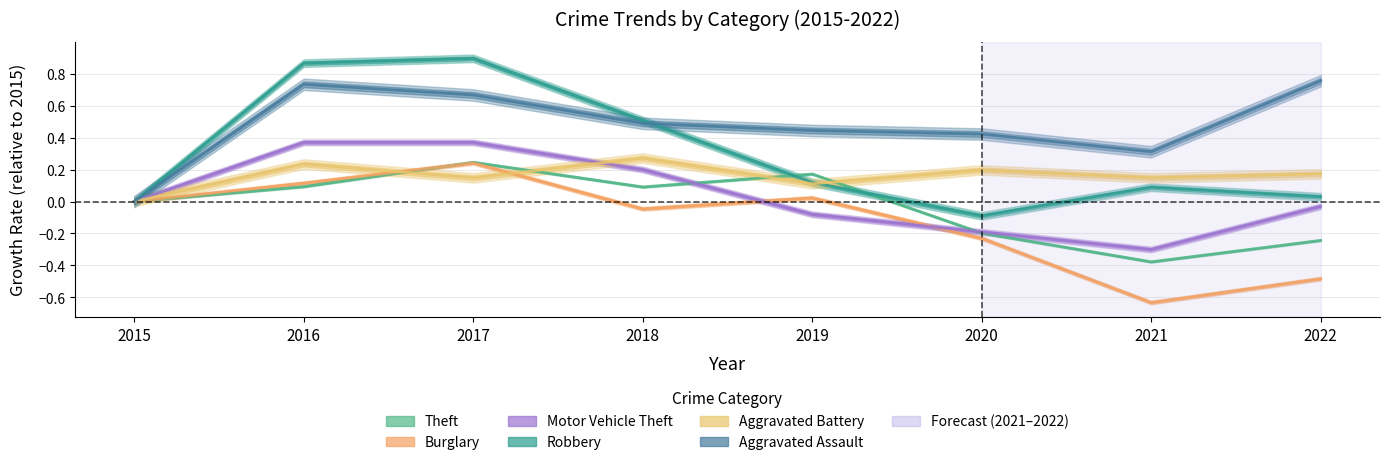

The value of Motor Vehicle Theft at 2018 is 0.3. True or false?

False